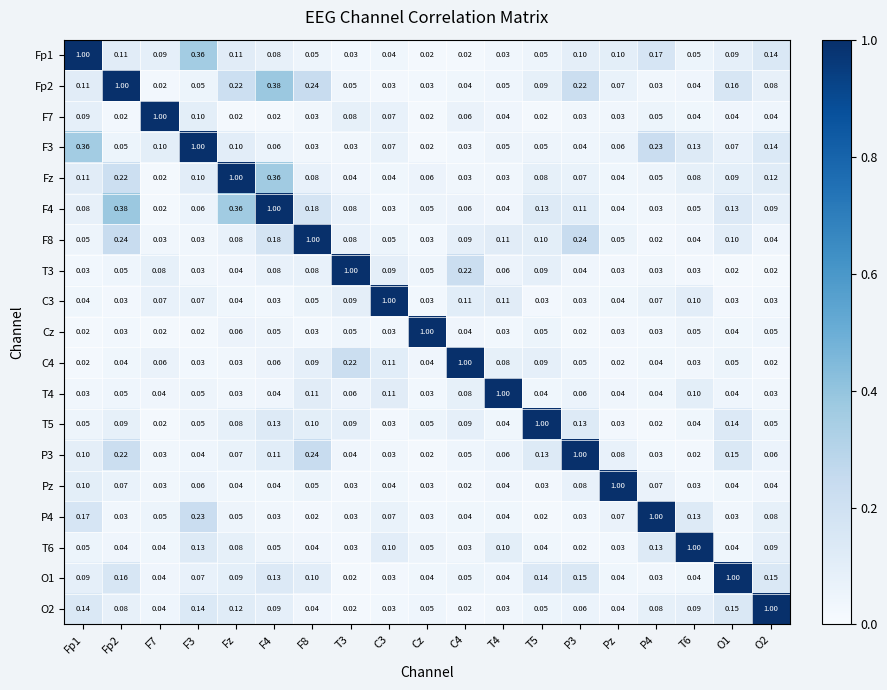

Is the value of P3 at Pz greater than the value of T4 at P3?

Yes